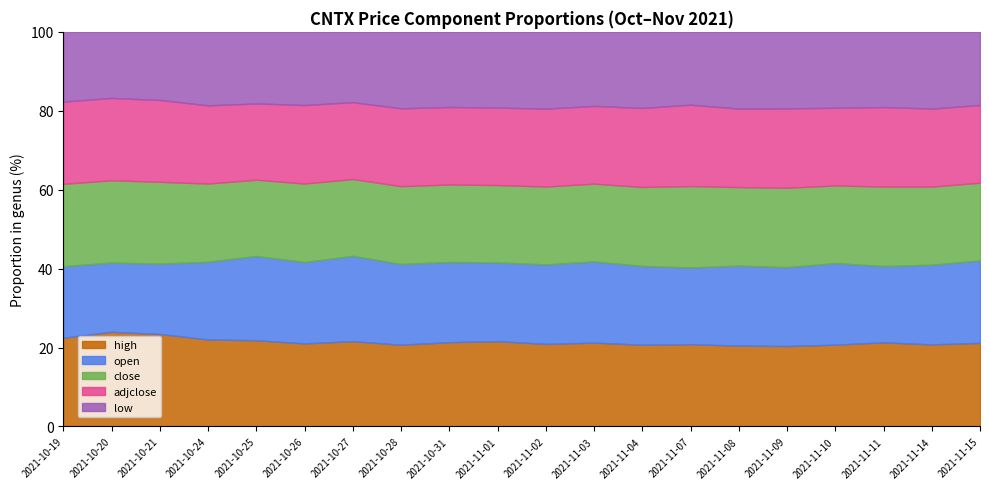

Count the number of categories in the chart.

20